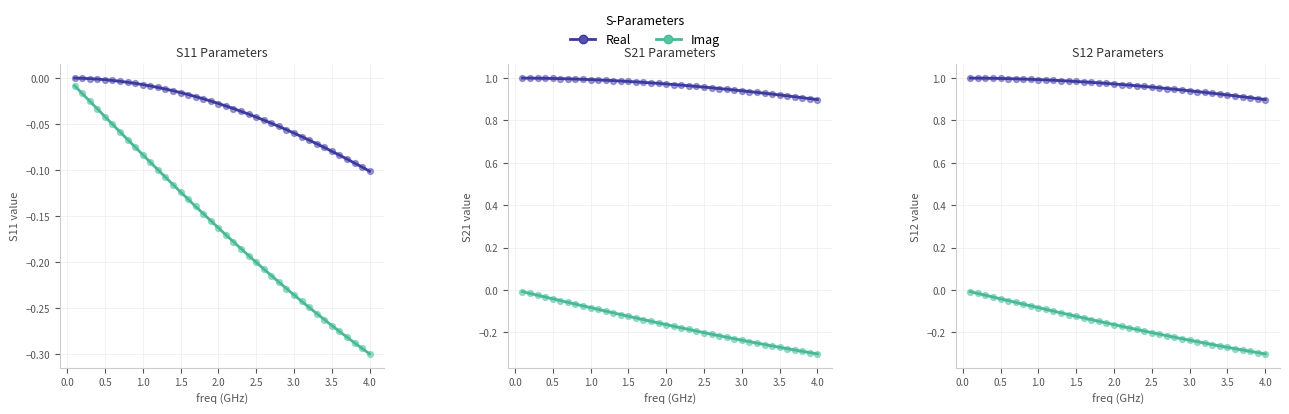

What is the total value across all series at 28?

1.1